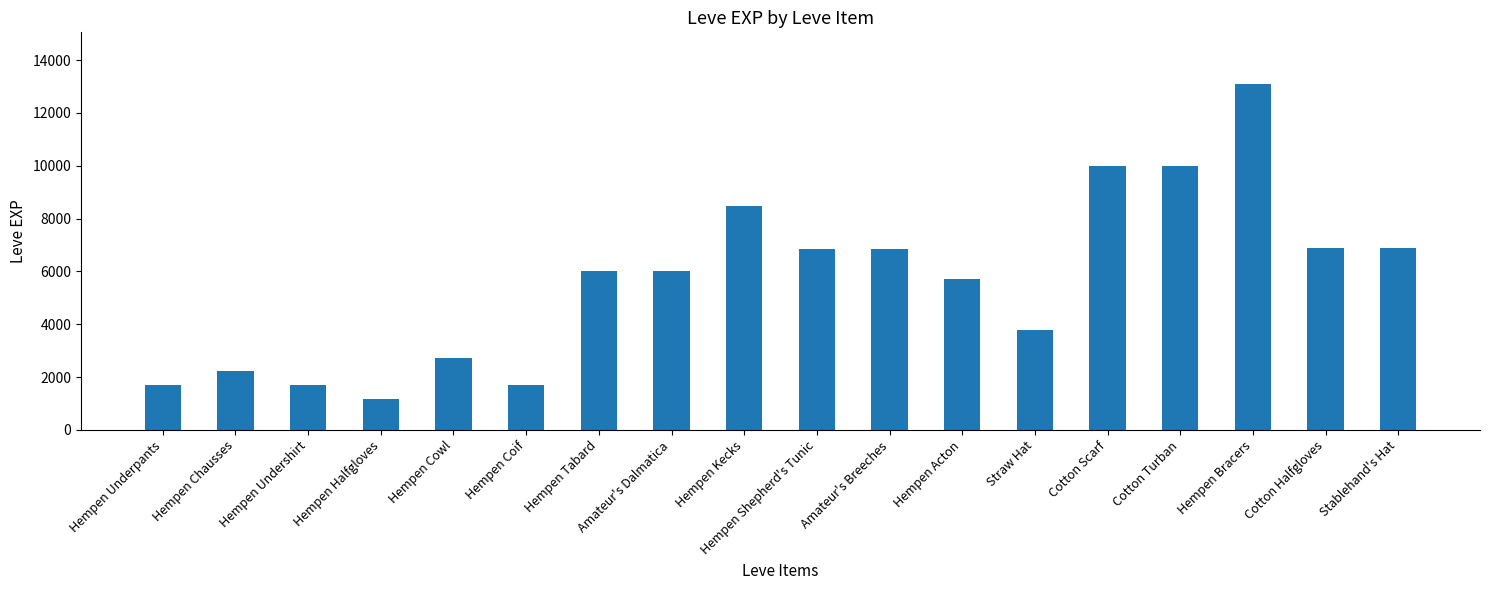

The chart shows a value of 1221 at Straw Hat. True or false?

False